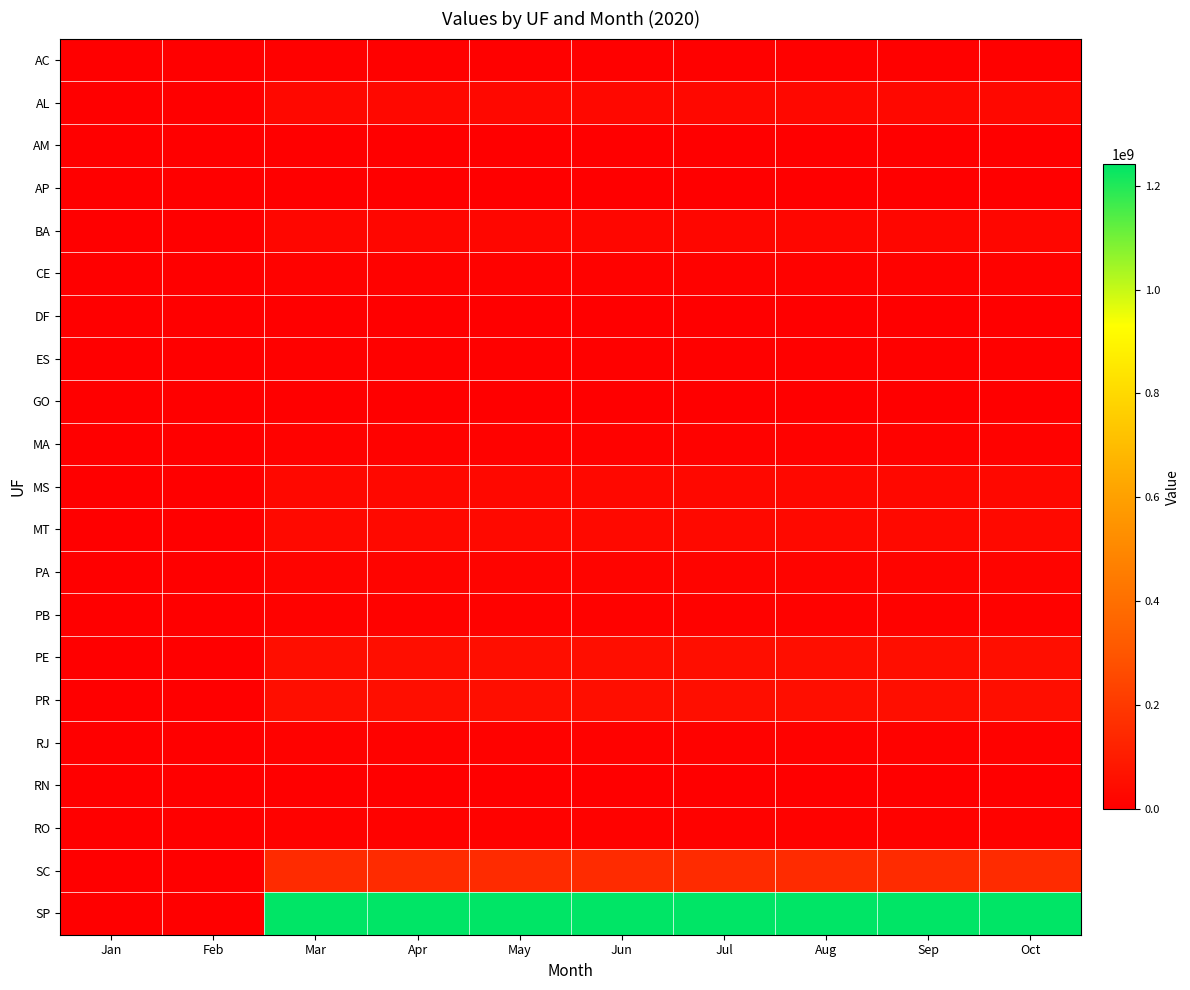

Reading left to right, what are all the values shown in this chart?

AC: Jan=0.0	Feb=0.0	Mar=5442640.8	Apr=5442640.8	May=5442640.8	Jun=5442640.8	Jul=5442640.8	Aug=5442640.8	Sep=5442640.8	Oct=5442640.8
AL: Jan=0.0	Feb=0.0	Mar=30376074.9	Apr=30376074.9	May=30376074.9	Jun=30376074.9	Jul=30376074.9	Aug=30376074.9	Sep=30376074.9	Oct=30376074.9
AM: Jan=0.0	Feb=0.0	Mar=4574046.6	Apr=4574046.6	May=4574046.6	Jun=4574046.6	Jul=4574046.6	Aug=4574046.6	Sep=4574046.6	Oct=4574046.6
AP: Jan=0.0	Feb=0.0	Mar=659512.6	Apr=659512.6	May=659512.6	Jun=659512.6	Jul=659512.6	Aug=659512.6	Sep=659512.6	Oct=659512.6
BA: Jan=0.0	Feb=0.0	Mar=23895707.5	Apr=23895707.5	May=23895707.5	Jun=23895707.5	Jul=23895707.5	Aug=23895707.5	Sep=23895707.5	Oct=23895707.5
CE: Jan=0.0	Feb=0.0	Mar=10817125.9	Apr=10817125.9	May=10817125.9	Jun=10817125.9	Jul=10817125.9	Aug=10817125.9	Sep=10817125.9	Oct=10817125.9
DF: Jan=0.0	Feb=0.0	Mar=4784464.5	Apr=4784464.5	May=4784464.5	Jun=4784464.5	Jul=4784464.5	Aug=4784464.5	Sep=4784464.5	Oct=4784464.5
ES: Jan=0.0	Feb=0.0	Mar=7069458.8	Apr=7069458.8	May=7069458.8	Jun=7069458.8	Jul=7069458.8	Aug=7069458.8	Sep=7069458.8	Oct=7069458.8
GO: Jan=0.0	Feb=0.0	Mar=0.0	Apr=0.0	May=0.0	Jun=0.0	Jul=0.0	Aug=0.0	Sep=0.0	Oct=0.0
MA: Jan=0.0	Feb=0.0	Mar=11696173.7	Apr=11696173.7	May=11696173.7	Jun=11696173.7	Jul=11696173.7	Aug=11696173.7	Sep=11696173.7	Oct=11696173.7
MS: Jan=0.0	Feb=0.0	Mar=31258698.0	Apr=31258698.0	May=31258698.0	Jun=31258698.0	Jul=31258698.0	Aug=31258698.0	Sep=31258698.0	Oct=31258698.0
MT: Jan=0.0	Feb=0.0	Mar=33246331.2	Apr=33246331.2	May=33246331.2	Jun=33246331.2	Jul=33246331.2	Aug=33246331.2	Sep=33246331.2	Oct=33246331.2
PA: Jan=0.0	Feb=0.0	Mar=15268831.7	Apr=15268831.7	May=15268831.7	Jun=15268831.7	Jul=15268831.7	Aug=15268831.7	Sep=15268831.7	Oct=15268831.7
PB: Jan=0.0	Feb=0.0	Mar=11908552.8	Apr=11908552.8	May=11908552.8	Jun=11908552.8	Jul=11908552.8	Aug=11908552.8	Sep=11908552.8	Oct=11908552.8
PE: Jan=0.0	Feb=0.0	Mar=51816387.5	Apr=51816387.5	May=51816387.5	Jun=51816387.5	Jul=51816387.5	Aug=51816387.5	Sep=51816387.5	Oct=51816387.5
PR: Jan=0.0	Feb=0.0	Mar=53177380.1	Apr=53177380.1	May=53177380.1	Jun=53177380.1	Jul=53177380.1	Aug=53177380.1	Sep=53177380.1	Oct=53177380.1
RJ: Jan=0.0	Feb=0.0	Mar=8060803.1	Apr=8060803.1	May=8060803.1	Jun=8060803.1	Jul=8060803.1	Aug=8060803.1	Sep=8060803.1	Oct=8060803.1
RN: Jan=0.0	Feb=0.0	Mar=1906004.0	Apr=1906004.0	May=1906004.0	Jun=1906004.0	Jul=1906004.0	Aug=1906004.0	Sep=1906004.0	Oct=1906004.0
RO: Jan=0.0	Feb=0.0	Mar=10493031.7	Apr=10493031.7	May=10493031.7	Jun=10493031.7	Jul=10493031.7	Aug=10493031.7	Sep=10493031.7	Oct=10493031.7
SC: Jan=0.0	Feb=0.0	Mar=151754691.0	Apr=151754691.0	May=151754691.0	Jun=151754691.0	Jul=151754691.0	Aug=151754691.0	Sep=151754691.0	Oct=151754691.0
SP: Jan=0.0	Feb=0.0	Mar=1241335144.9	Apr=1241335144.9	May=1241335144.9	Jun=1241335144.9	Jul=1241335144.9	Aug=1241335144.9	Sep=1241335144.9	Oct=1241335144.9